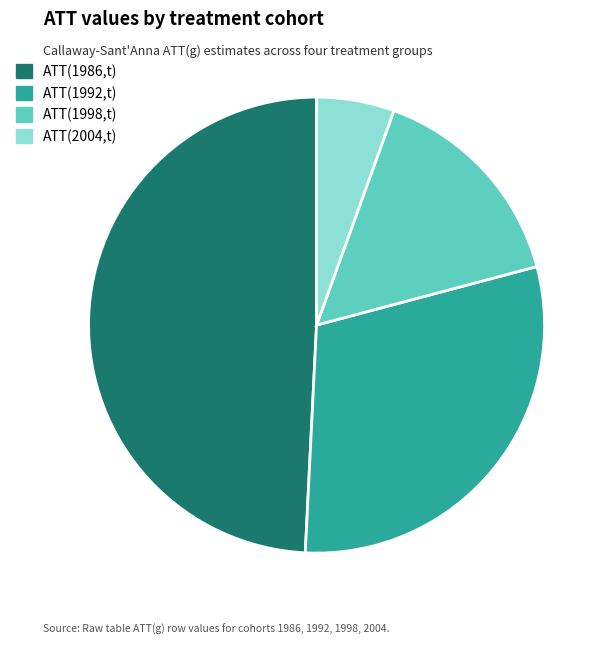

Rank the categories by value from lowest to highest.

ATT(2004,t), ATT(1998,t), ATT(1992,t), ATT(1986,t)